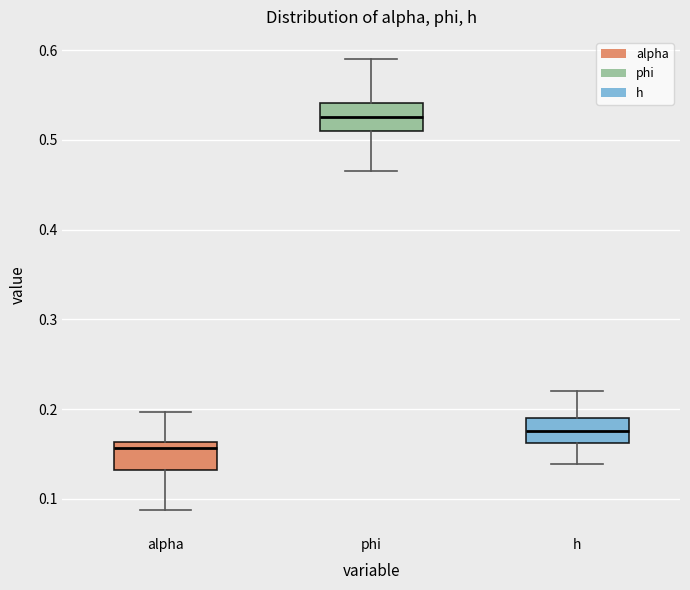

Reading left to right, transcribe this box plot: for each box, give where its median line is, the range the box spans, and where its two whiskers end, as read against the y-axis. The values are not printed on the chart, so give them approximately, as read against the axis.

alpha: median 0.16 (just below the box's upper edge), box 0.13 to 0.16, whiskers 0.09 to 0.20
phi: median 0.53, box 0.51 to 0.54, whiskers 0.47 to 0.59
h: median 0.18, box 0.16 to 0.19, whiskers 0.14 to 0.22